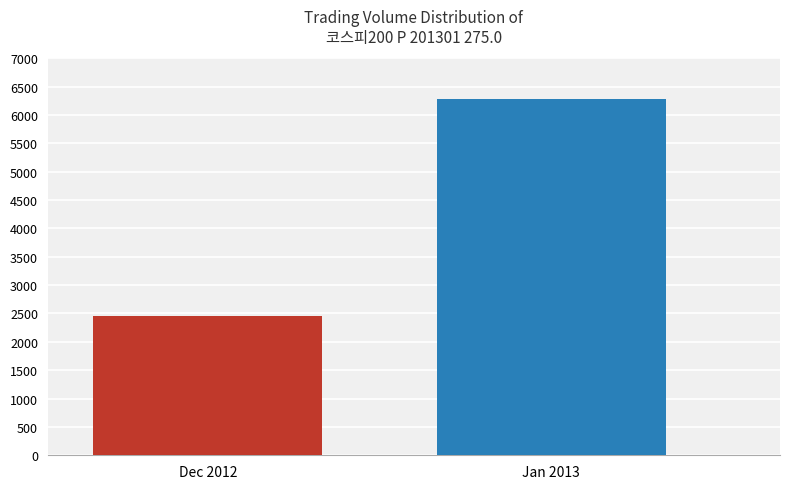

Does the chart contain any negative values?

No